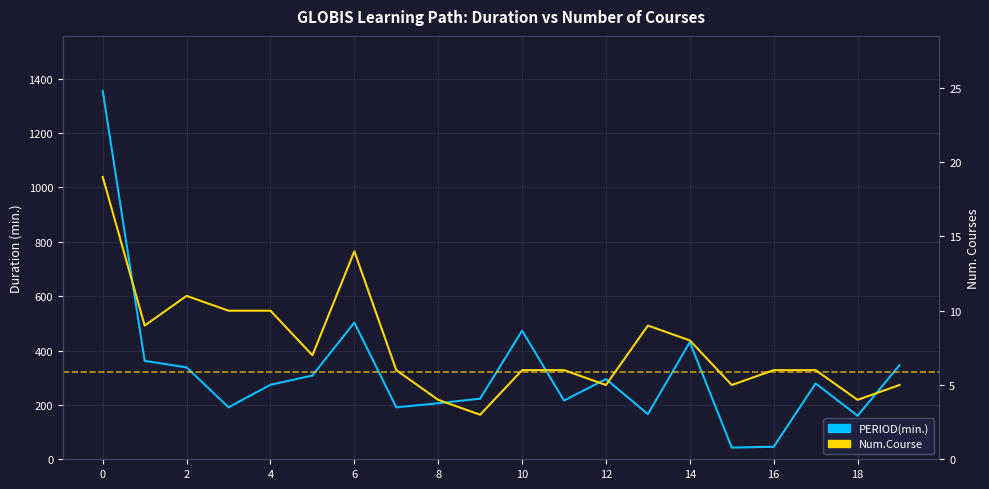

What are all the series names shown in the legend?

PERIOD(min.) (primary), Num.Course (secondary)